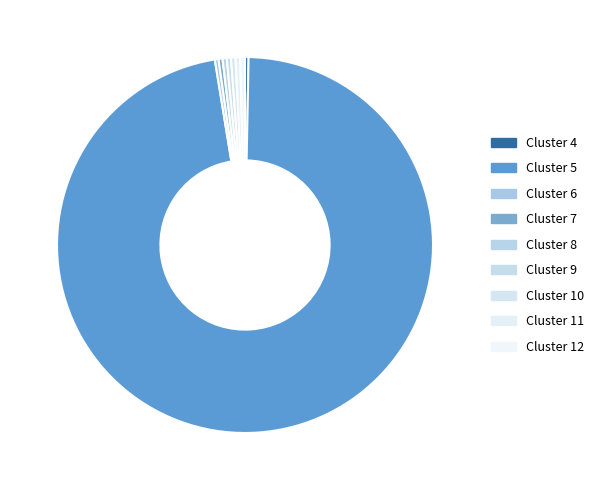

The Cluster 12 slice represents 7% of the pie. True or false?

False